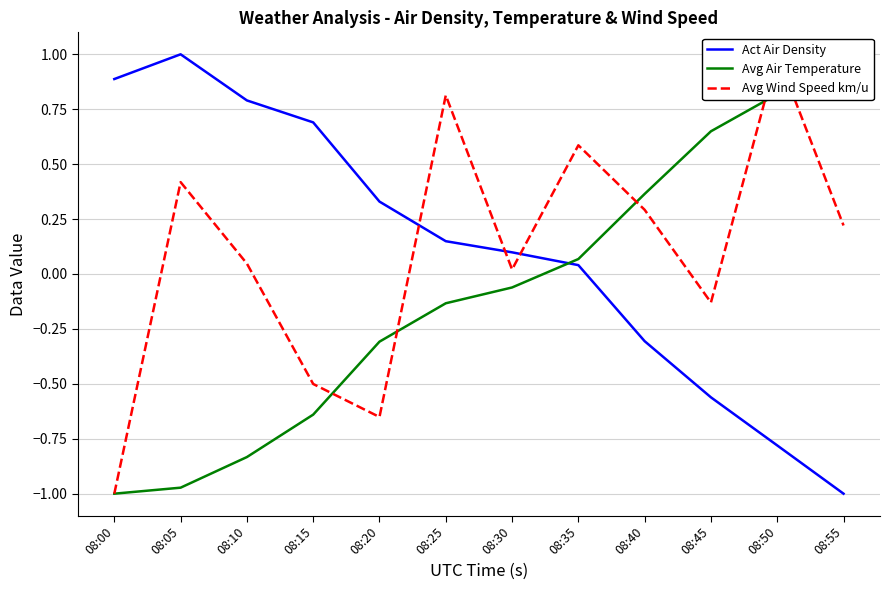

Which series has the largest range (max minus min)?

Act Air Density